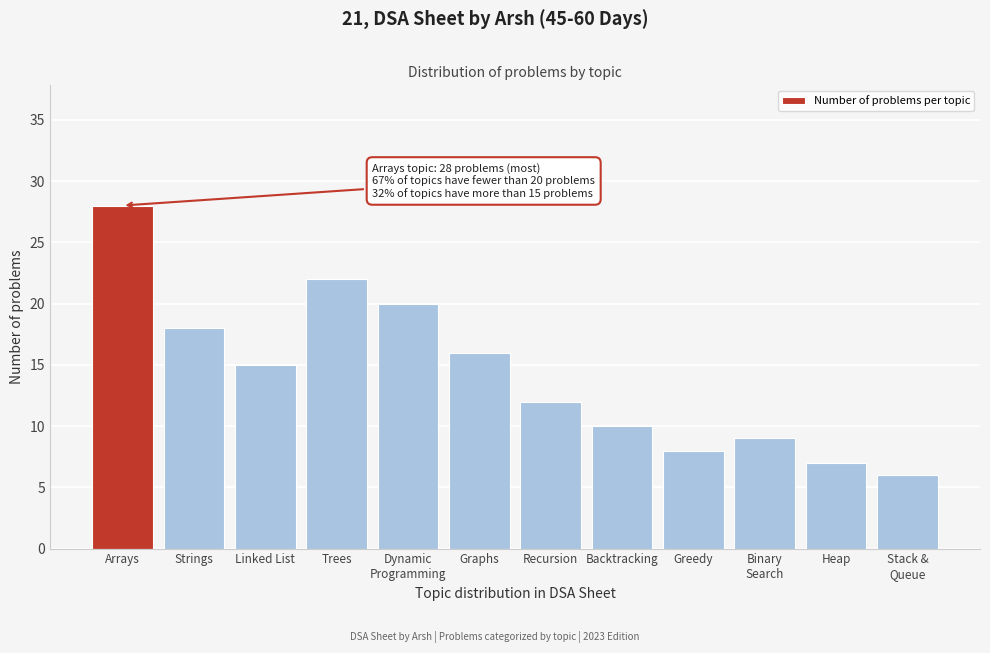

Reading right to left, what are all the values shown in this chart?

6	7	9	8	10	12	16	20	22	15	18	28